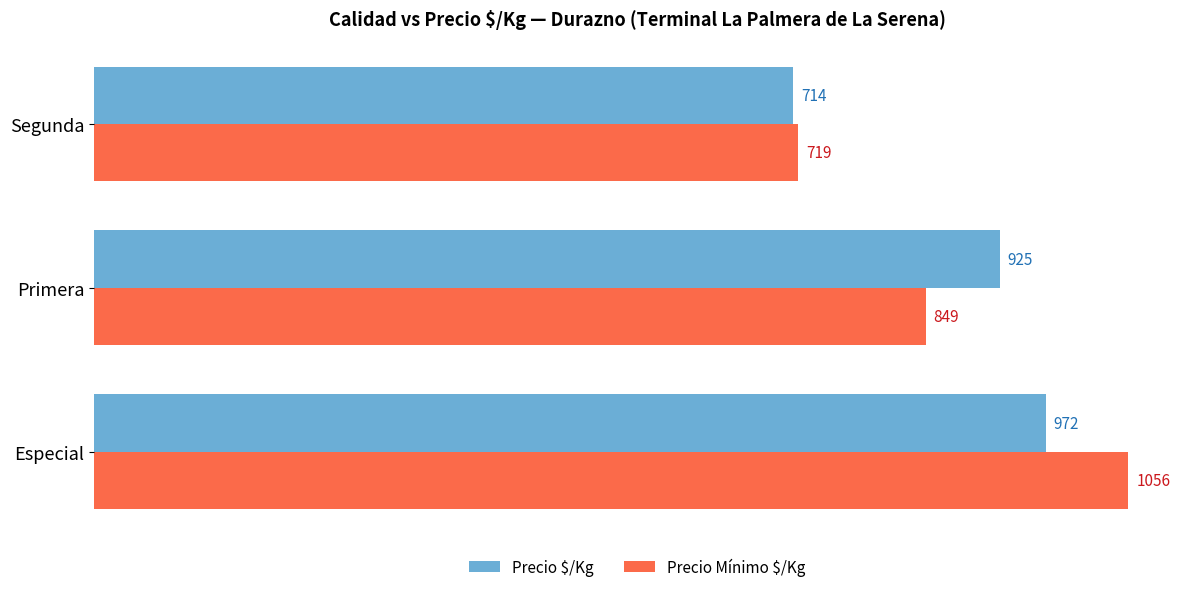

Which series has the widest spread of values?

Precio Mínimo $/Kg